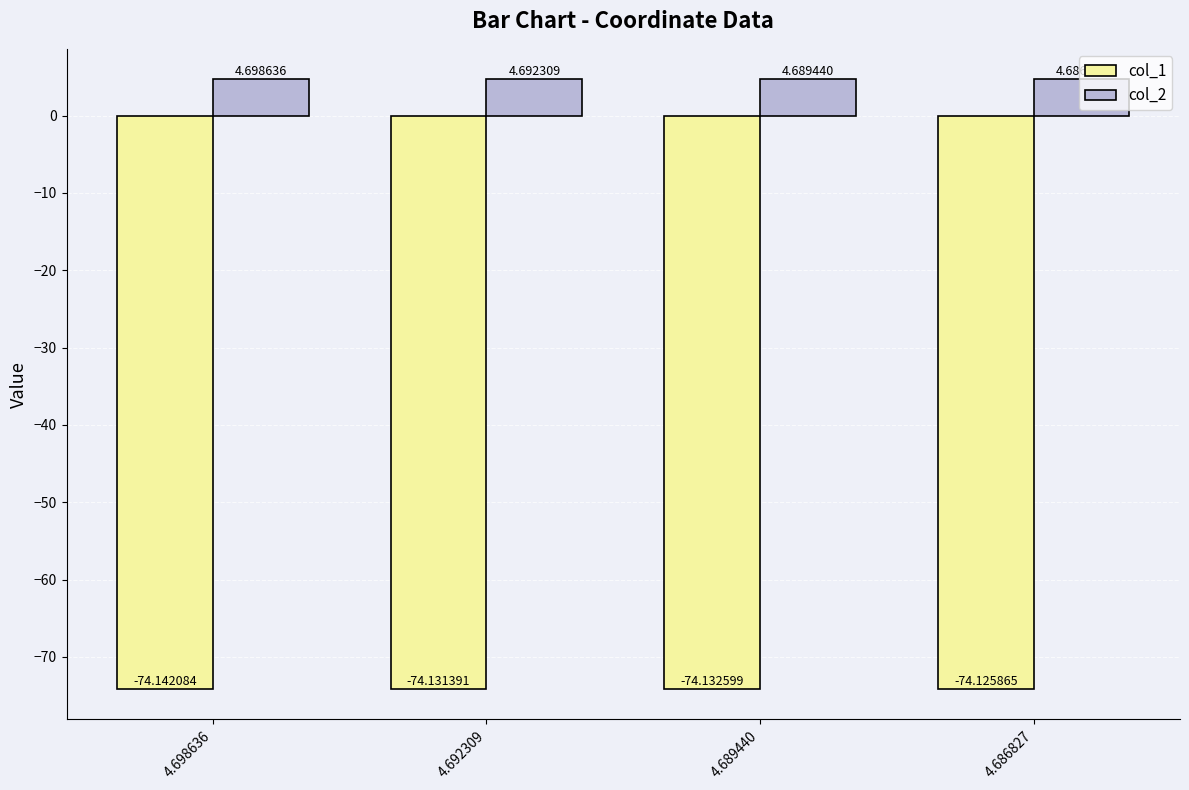

Which series has the widest spread of values?

col_1